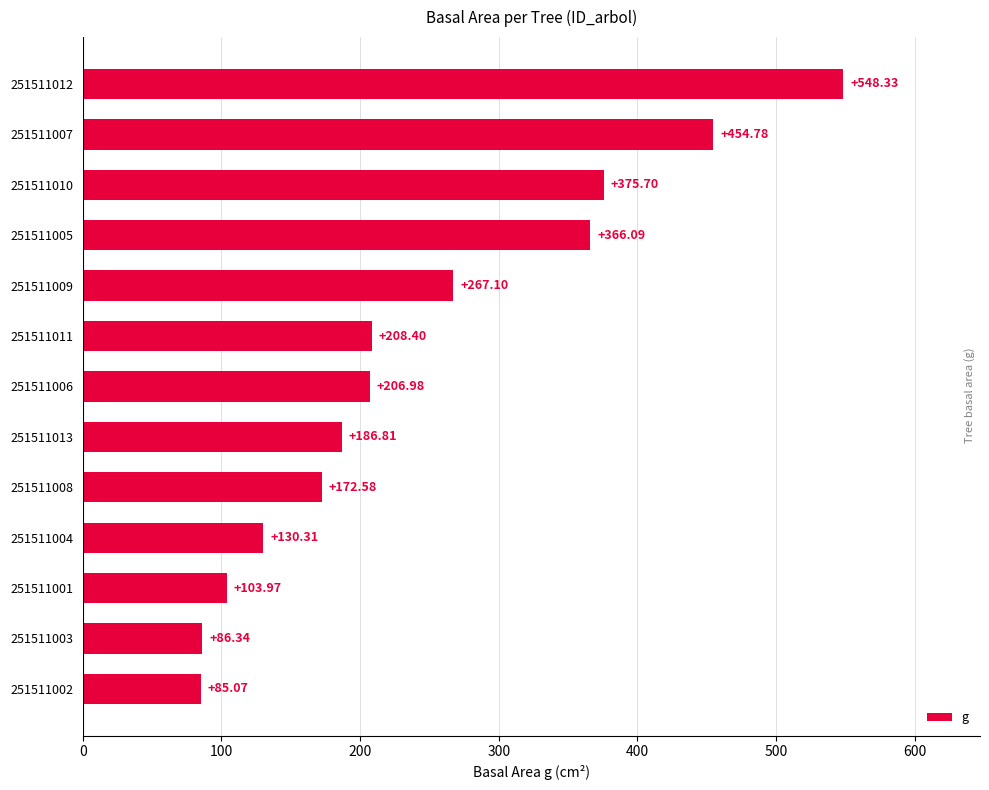

What is the difference between the maximum and minimum values?

463.3